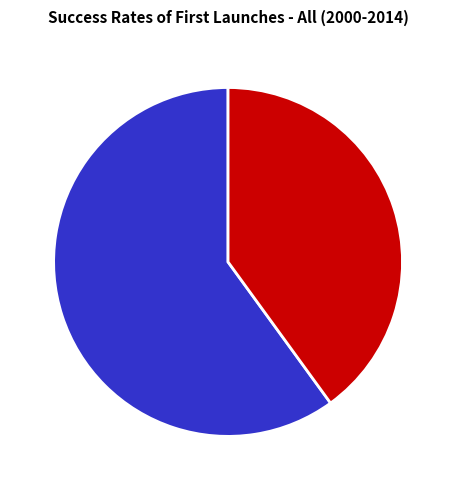

Is it true that 2 is 60% of the pie?

True